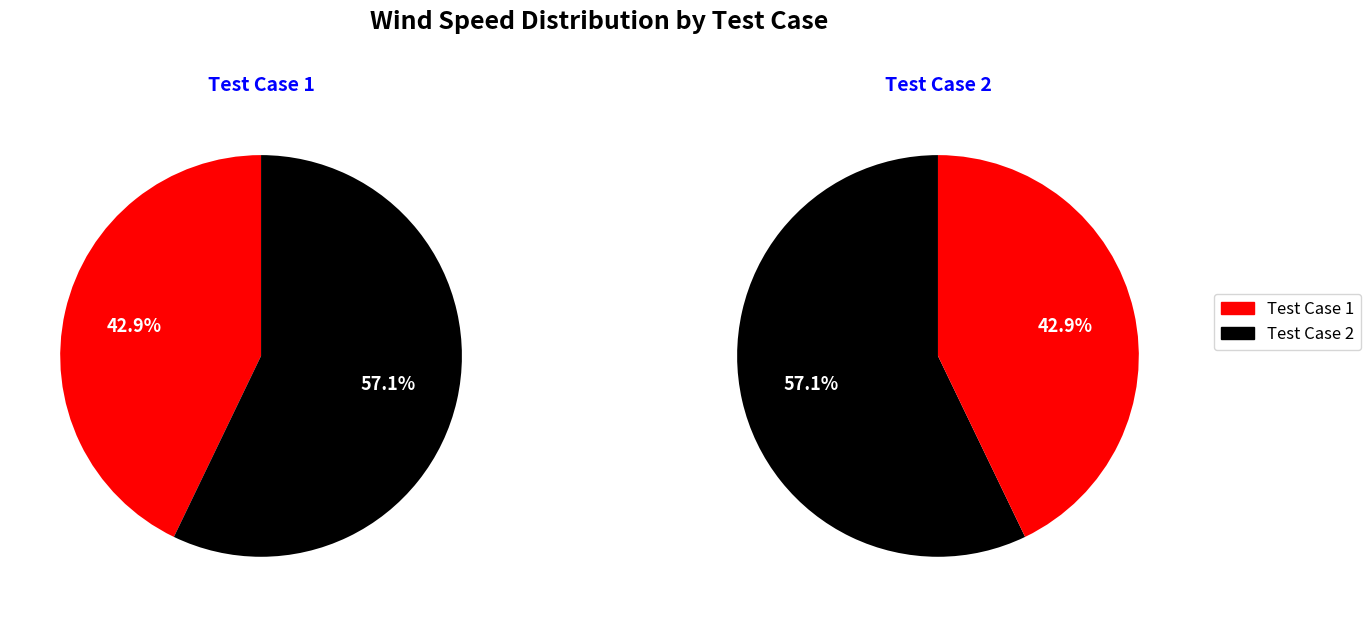

What is the smallest slice in the pie chart?

1